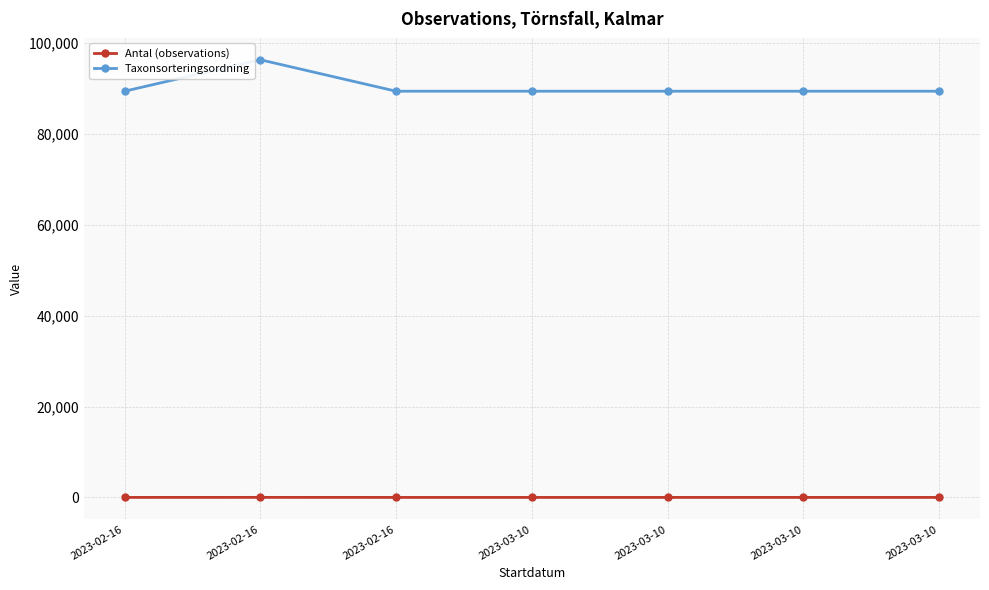

What is the sum of all Taxonsorteringsordning values?

632806